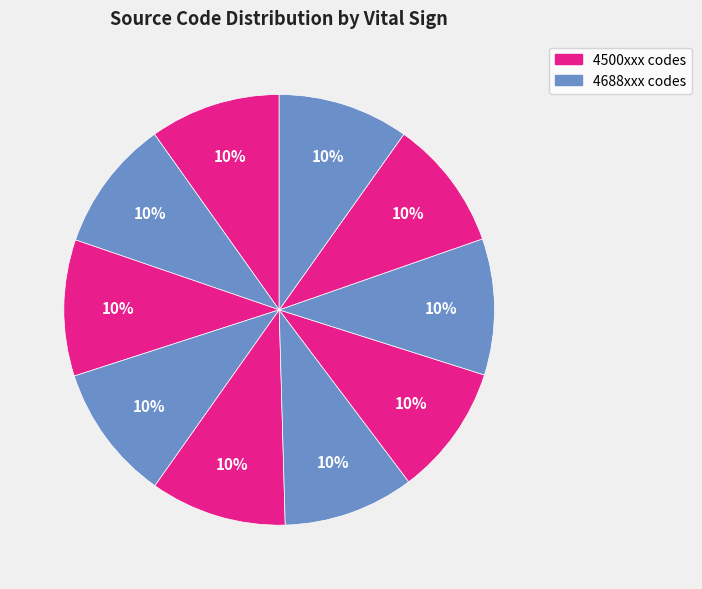

How many slices are in this pie chart?

10